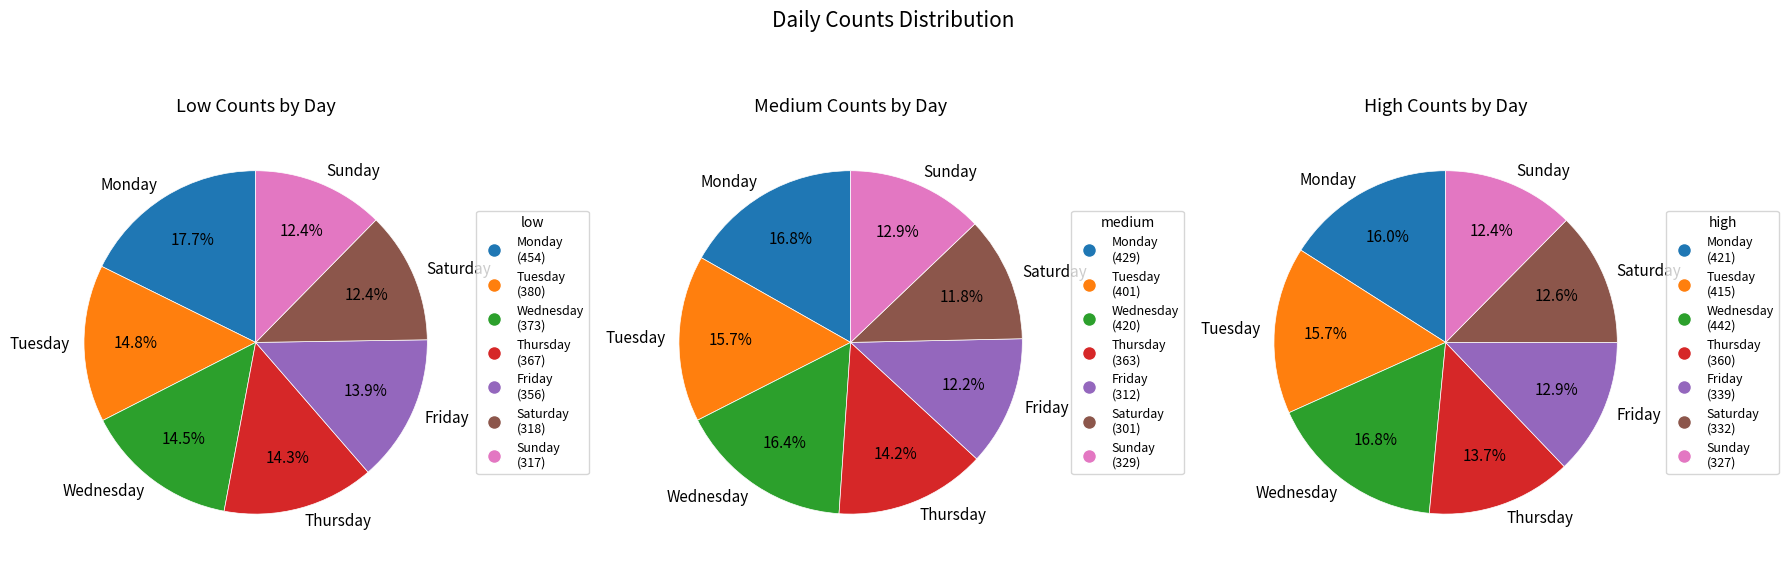

To the nearest percent, what is the average slice percentage?

14%